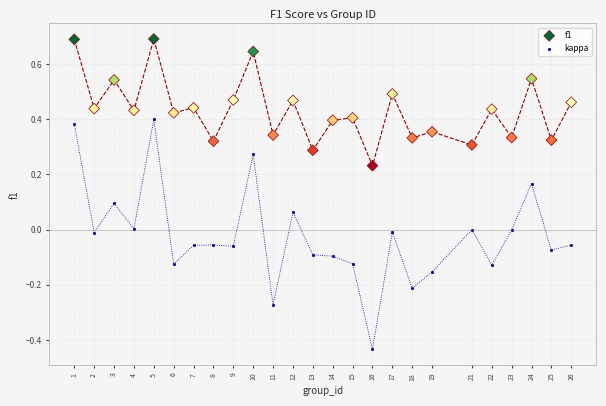

What are all the series names shown in the legend?

f1, kappa